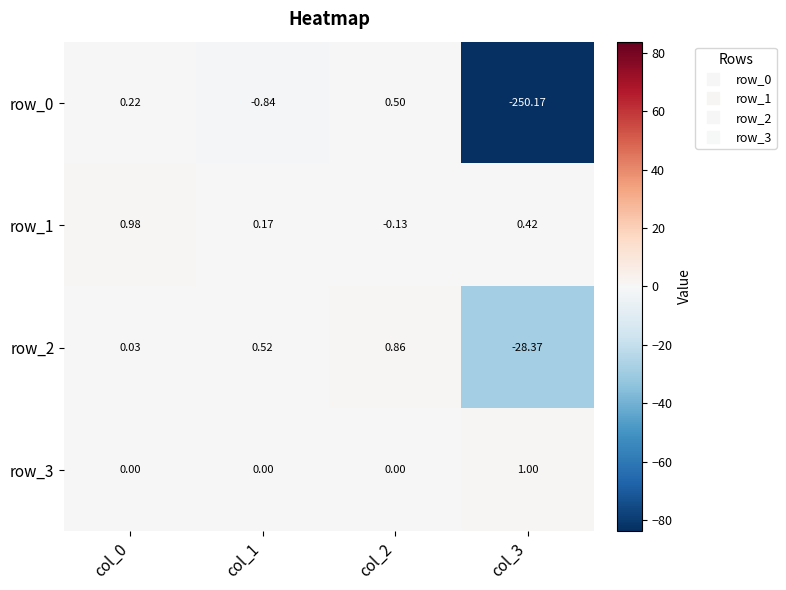

Is the value of row_0 at col_3 greater than the value of row_2 at col_1?

No